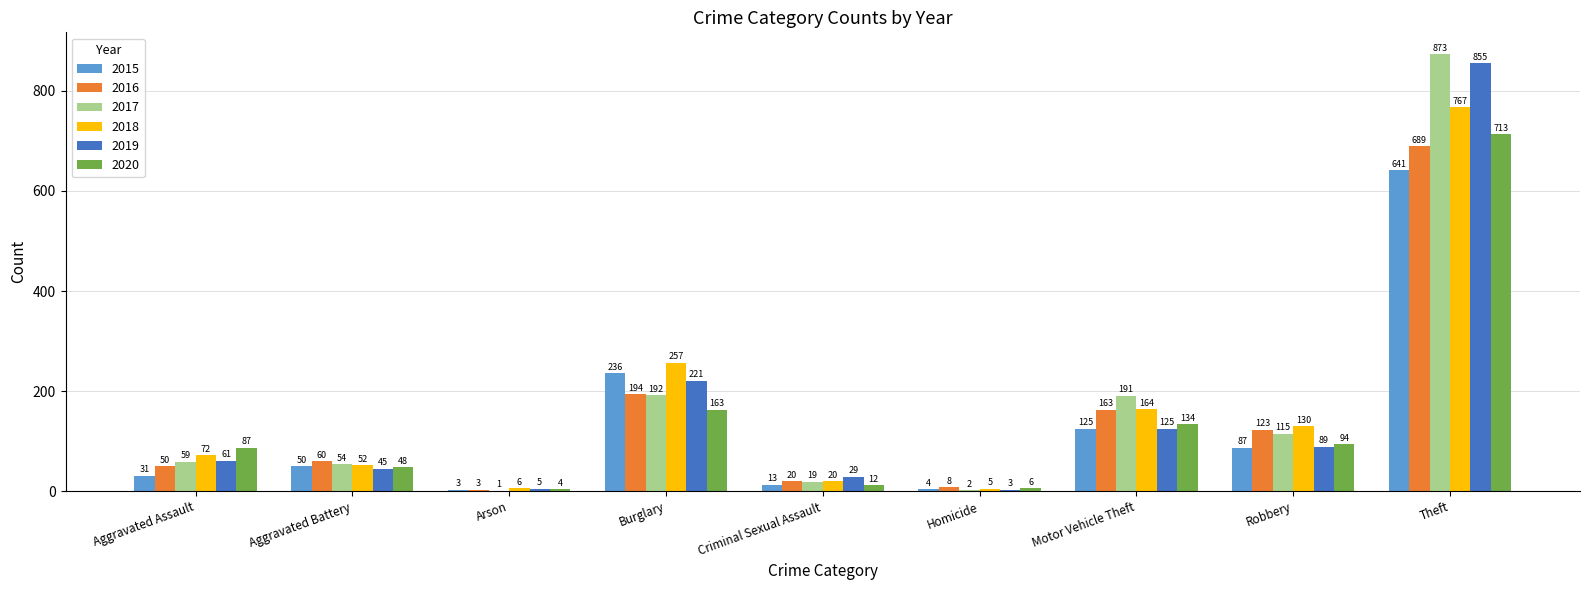

At which category is the sum across all series the highest?

Theft